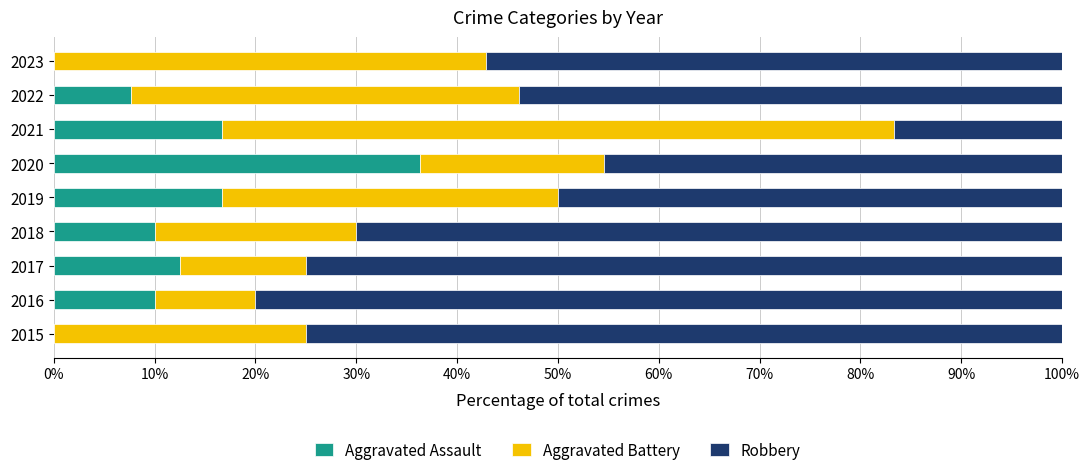

What is the total value across all series at 2022?

100.0